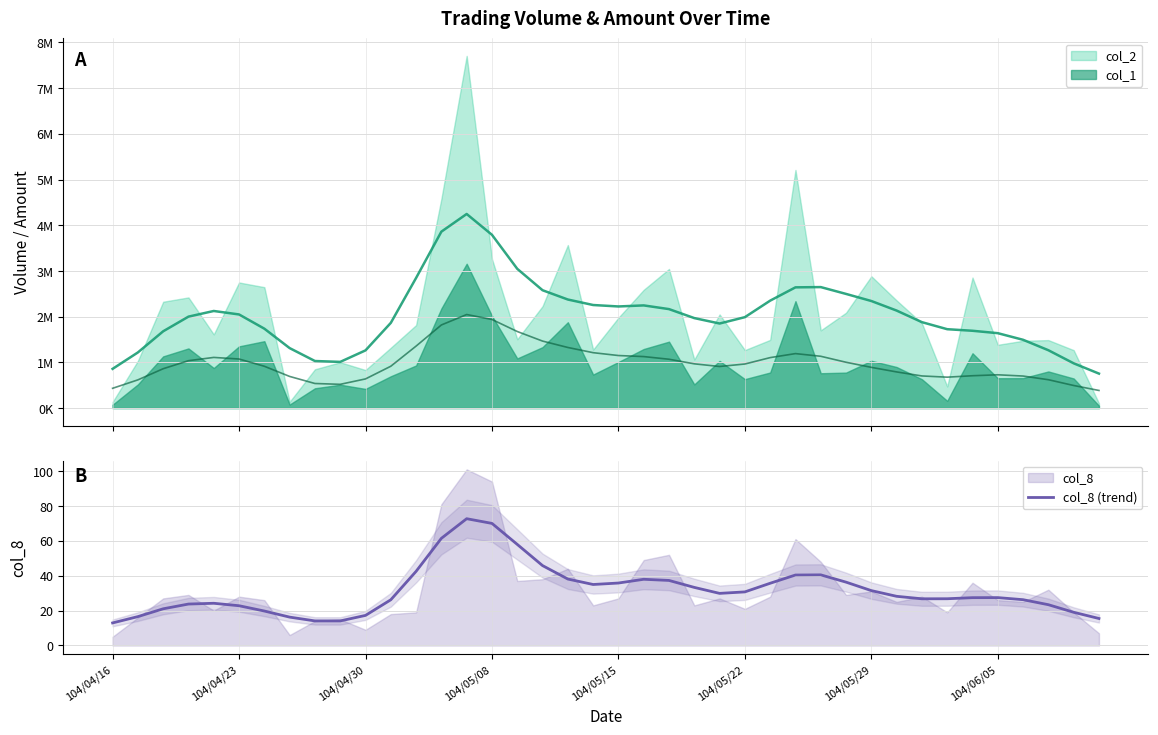

Reading right to left, extract all data points from this chart.

15.5	19.0	23.4	26.3	27.5	27.4	26.8	26.8	28.2	31.5	36.3	40.5	40.4	35.7	30.7	29.9	33.3	37.3	38.0	35.8	35.0	38.1	45.8	58.0	70.0	72.7	61.5	42.5	26.2	17.3	14.1	14.1	16.3	19.8	22.8	24.2	23.8	21.0	16.6	12.9